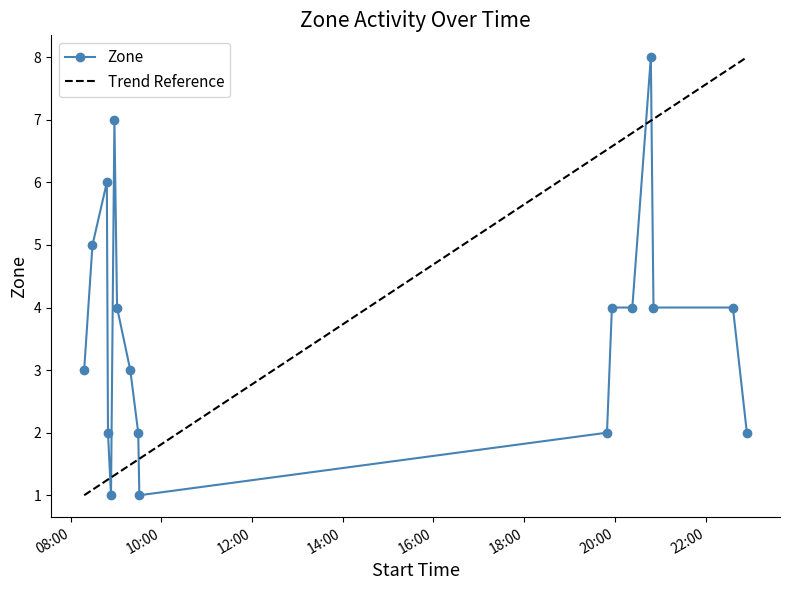

Does the chart display data point markers on the line(s)?

Yes